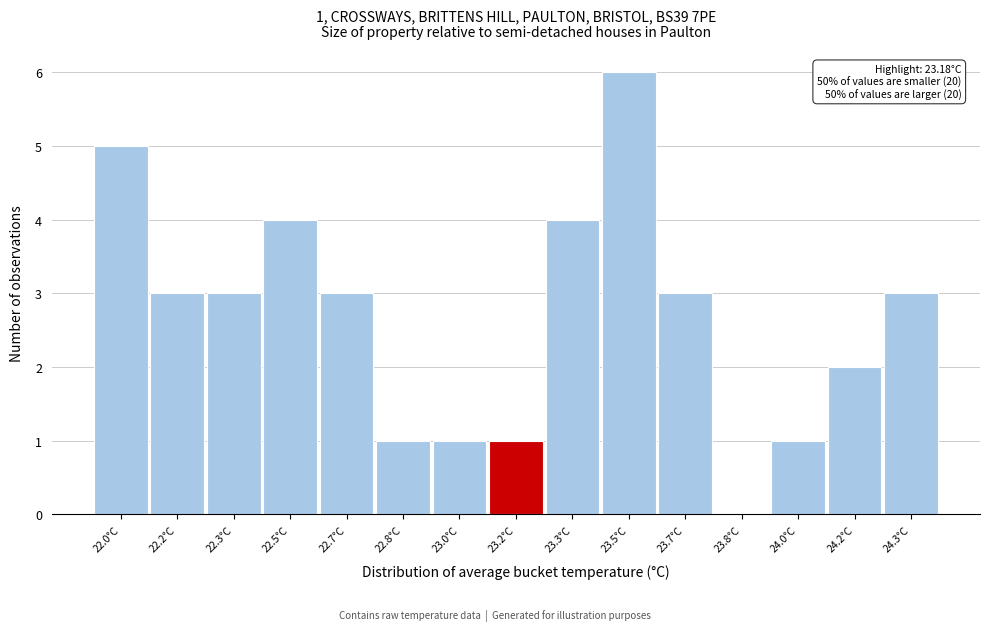

Reading left to right, what are all the values shown in this chart?

22.0°C=5	22.2°C=3	22.3°C=3	22.5°C=4	22.7°C=3	22.8°C=1	23.0°C=1	23.2°C=1	23.3°C=4	23.5°C=6	23.7°C=3	23.8°C=0	24.0°C=1	24.2°C=2	24.3°C=3